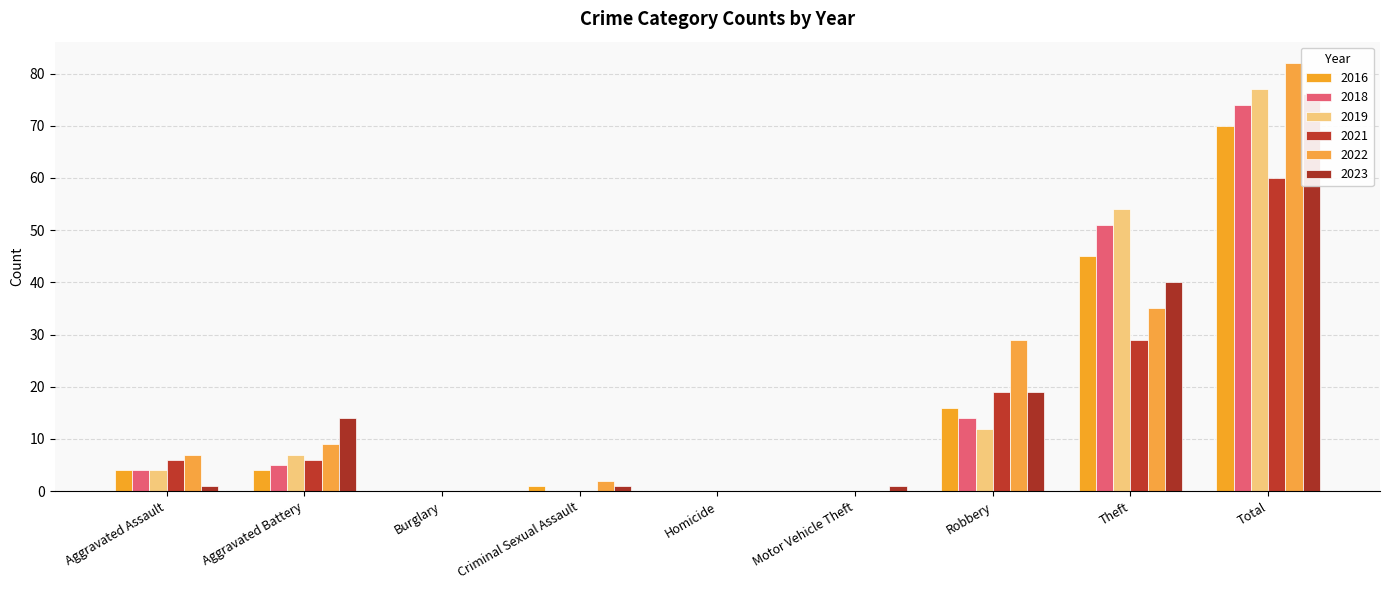

How many values in 2022 are above zero?

6